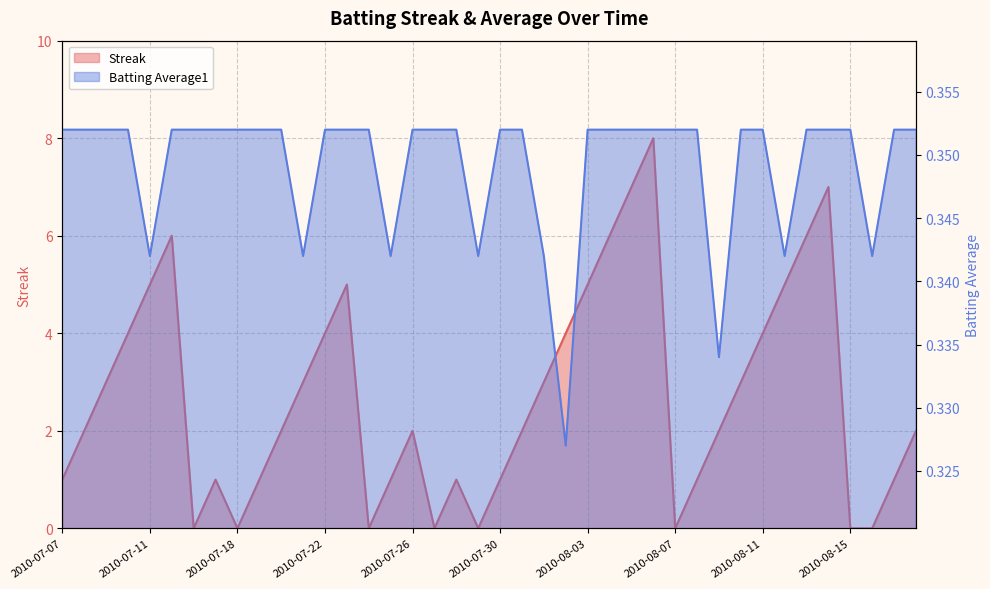

List the series in order of their peak value, highest first.

Streak, Batting Average1